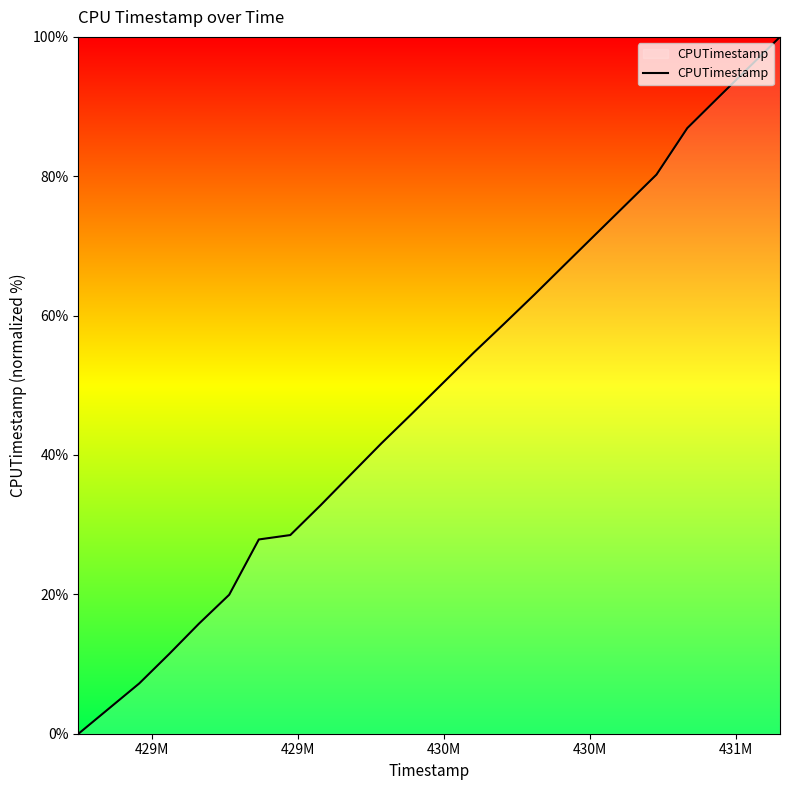

What is the maximum value shown in the chart?

100.0